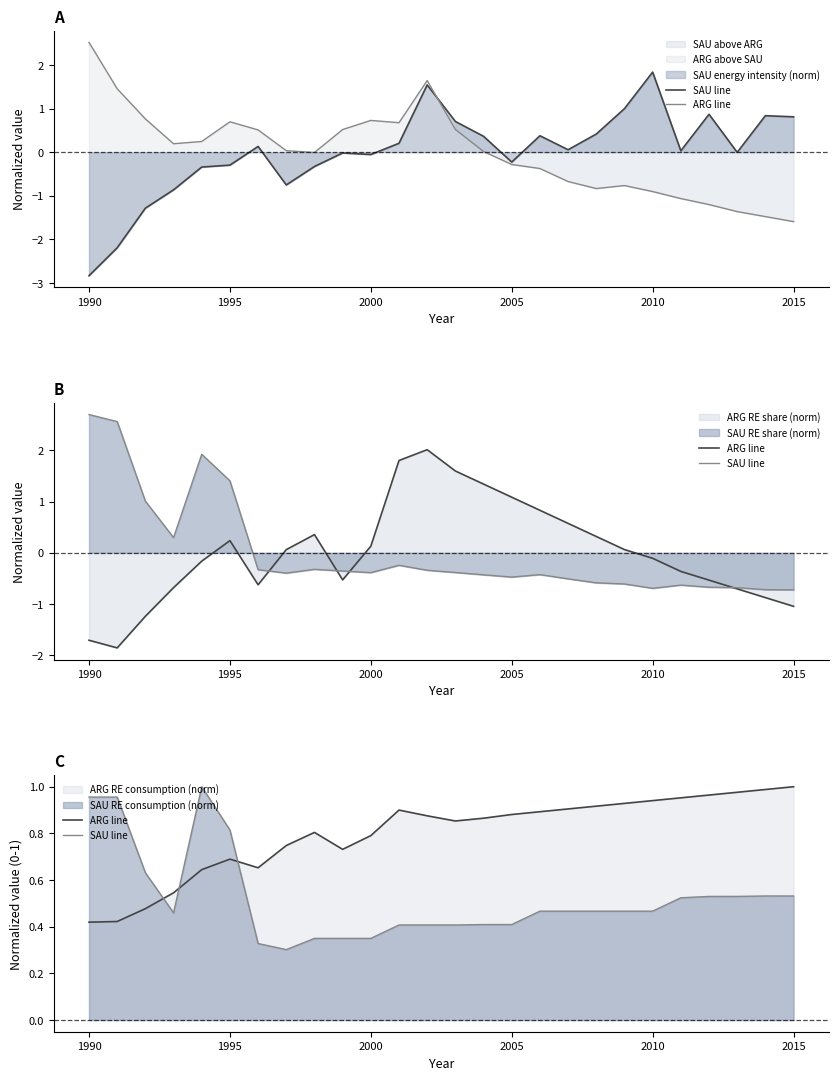

List the series in order of their peak value, lowest first.

SAU line, ARG line